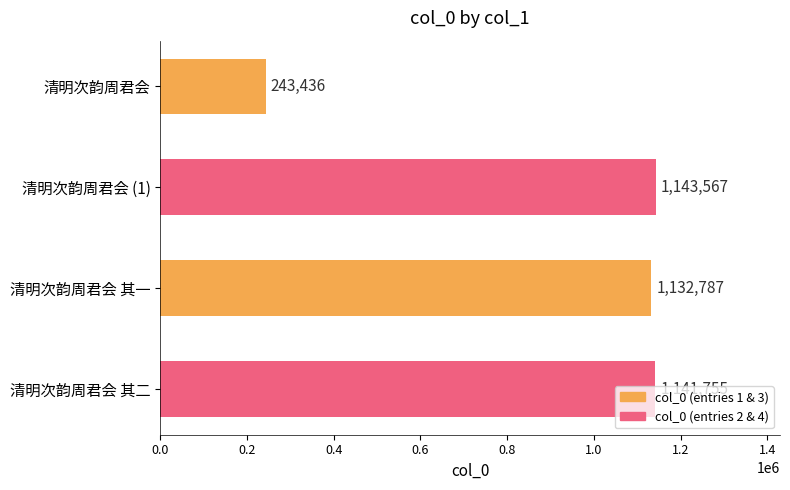

Rank the categories by value from highest to lowest.

清明次韵周君会 (1), 清明次韵周君会 其二, 清明次韵周君会 其一, 清明次韵周君会